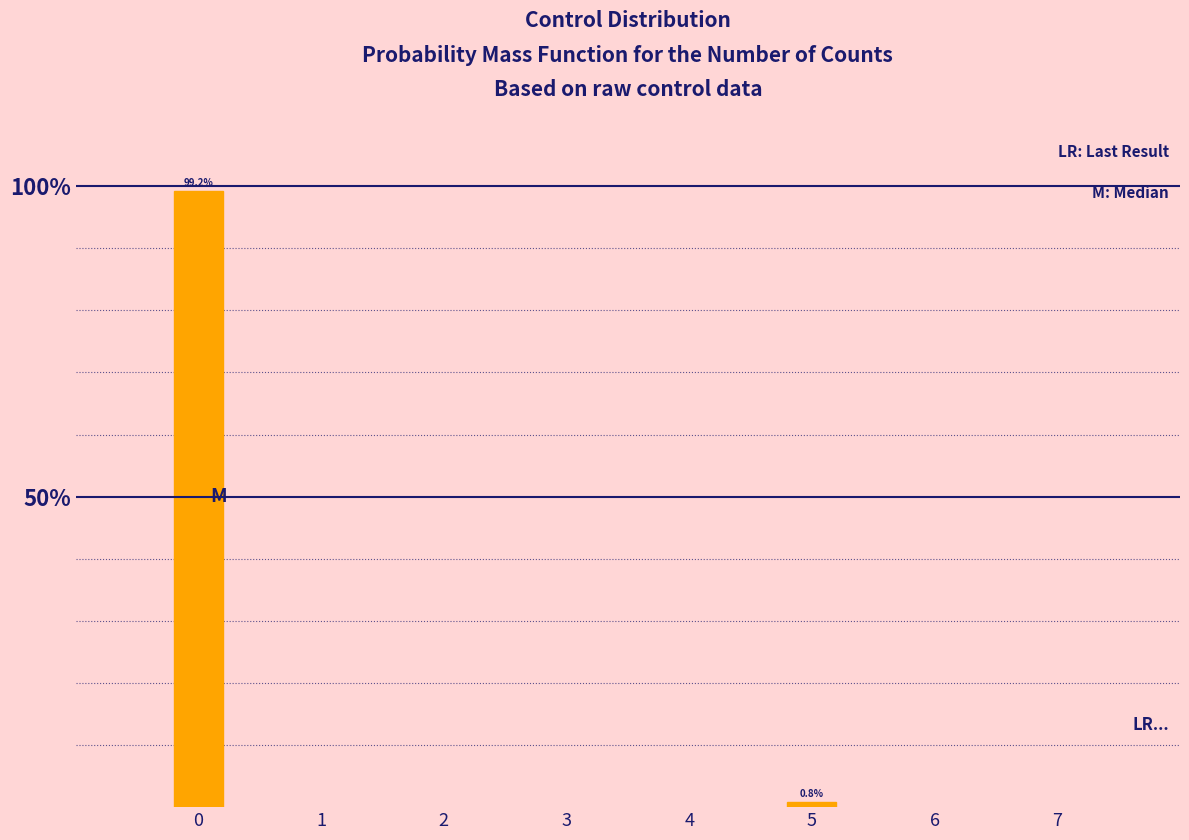

Reading left to right, extract all data points from this chart.

0=99.2	5=0.8